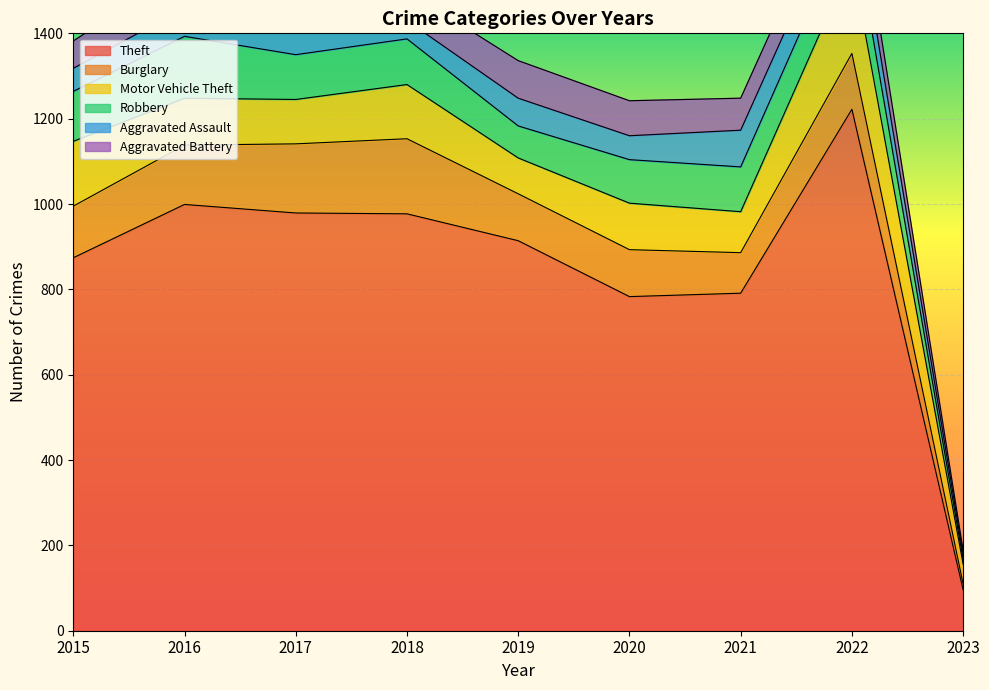

List the series in order of their peak value, highest first.

Theft, Motor Vehicle Theft, Burglary, Robbery, Aggravated Battery, Aggravated Assault